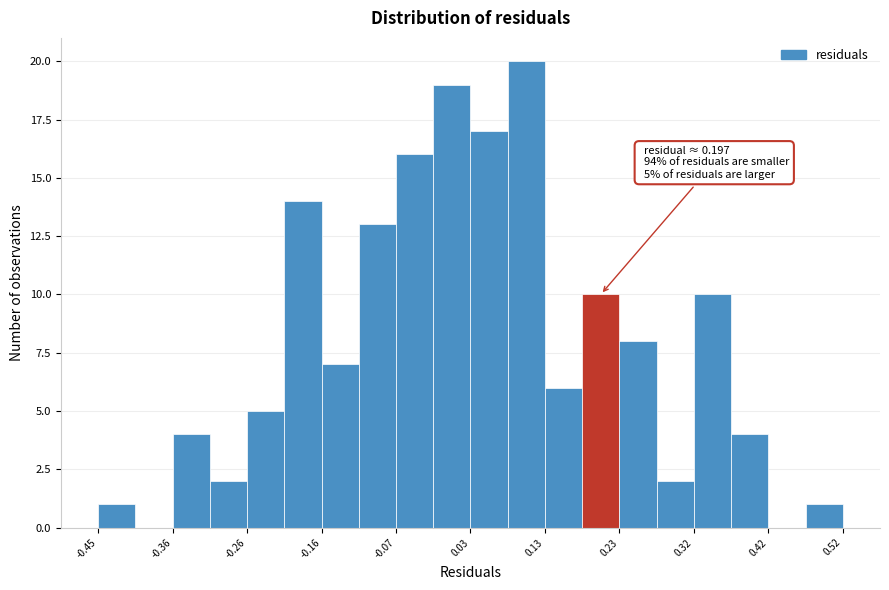

Which range on the x-axis has the tallest bar?

0.08 to 0.13